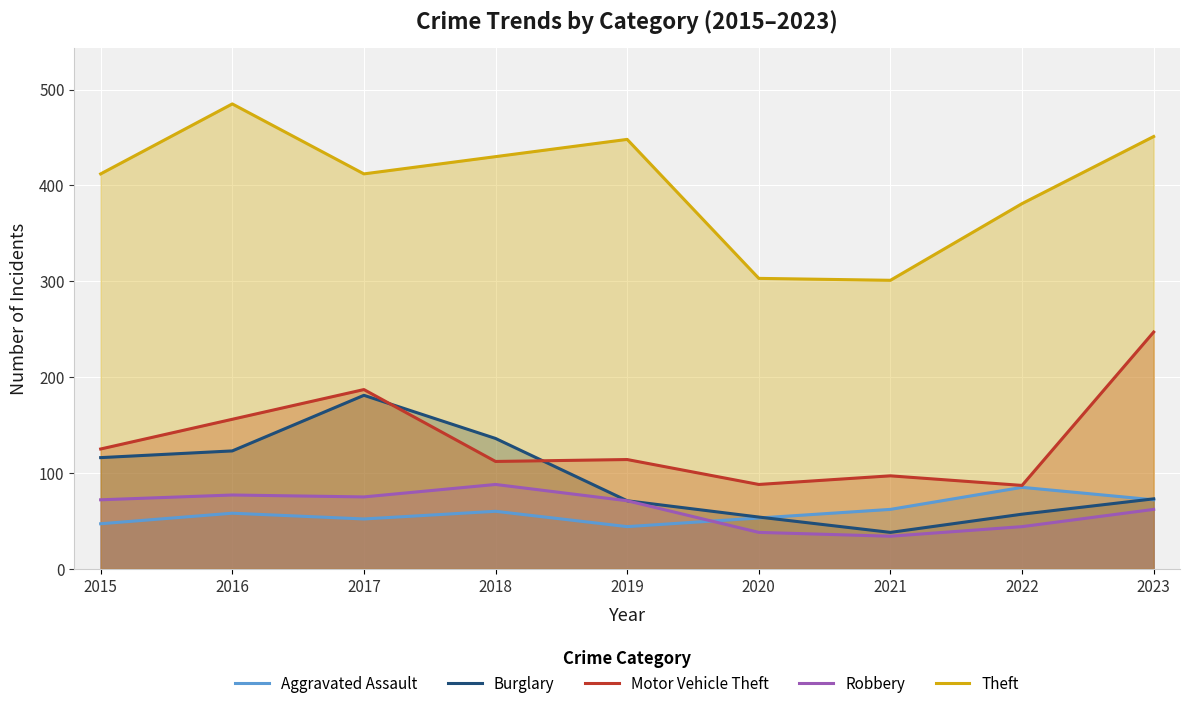

How many interior local peaks does the Motor Vehicle Theft series have?

3